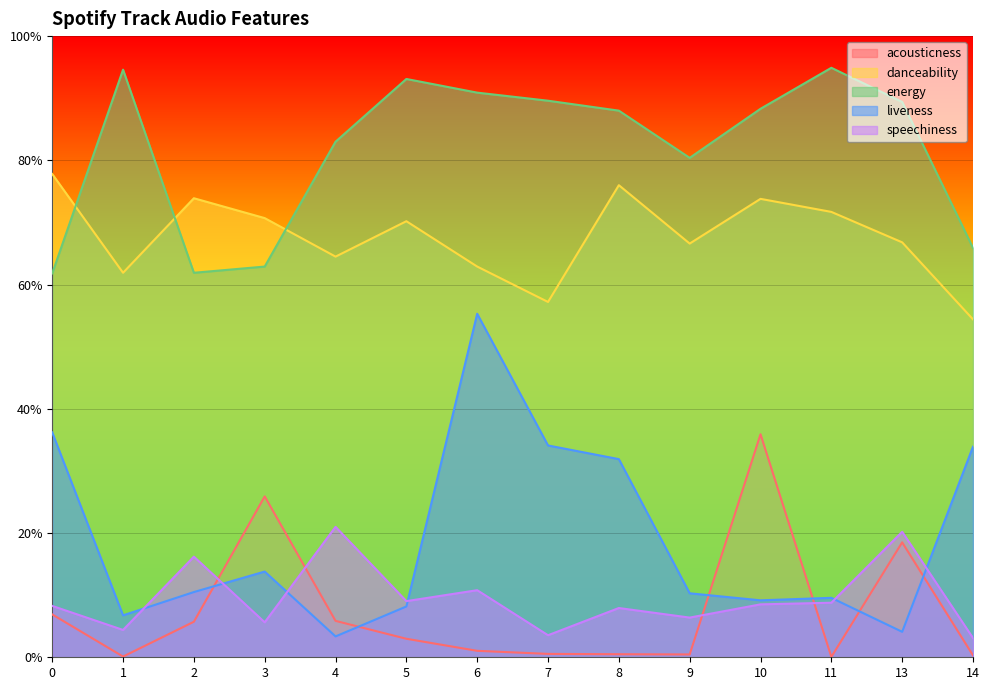

Where is the first local minimum for danceability?

1